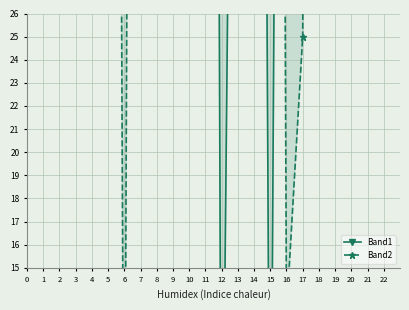

Rank the series at 1 from highest to lowest value.

Band2, Band1